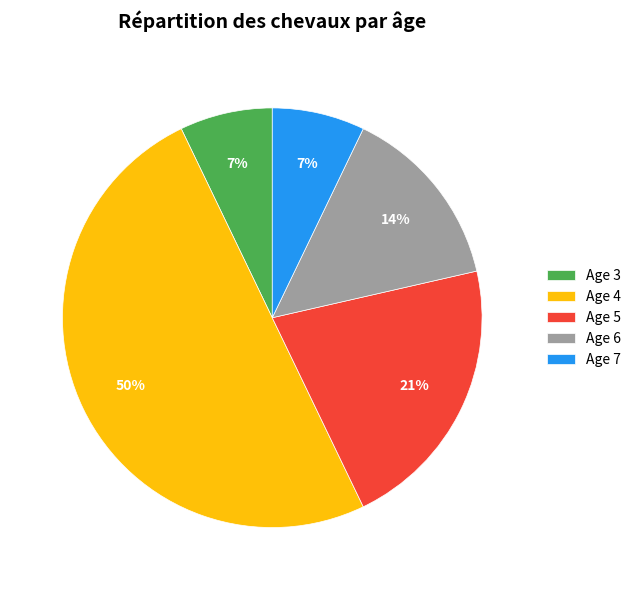

To the nearest percent, what is the difference between the largest and smallest slice percentages?

43%